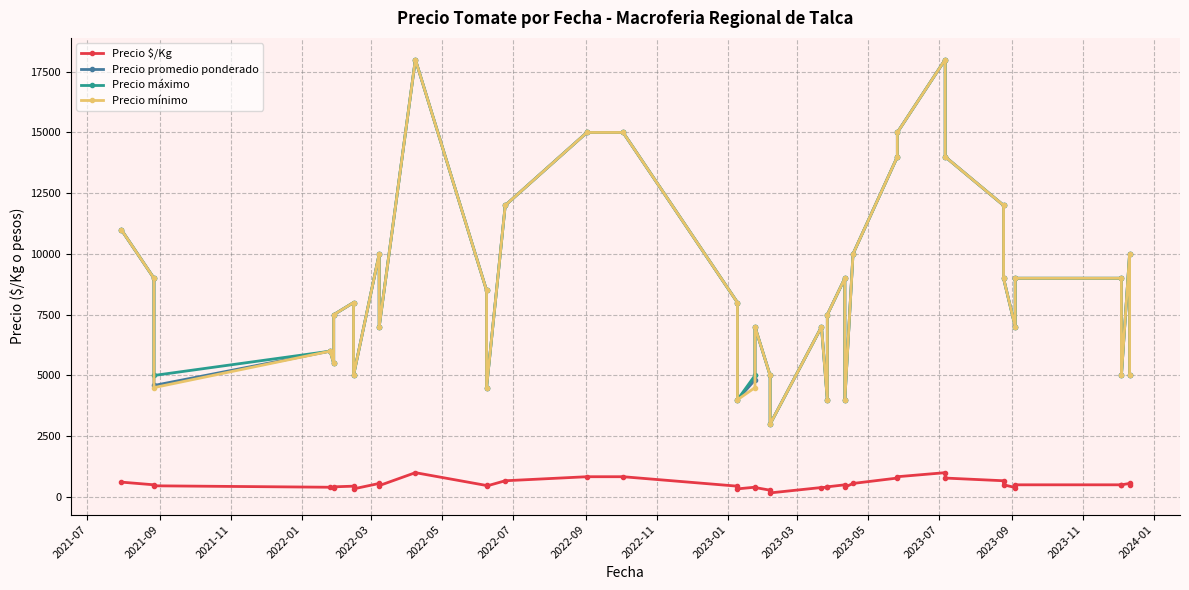

What is the value of the Precio mínimo point at the 12th from the left?

8500